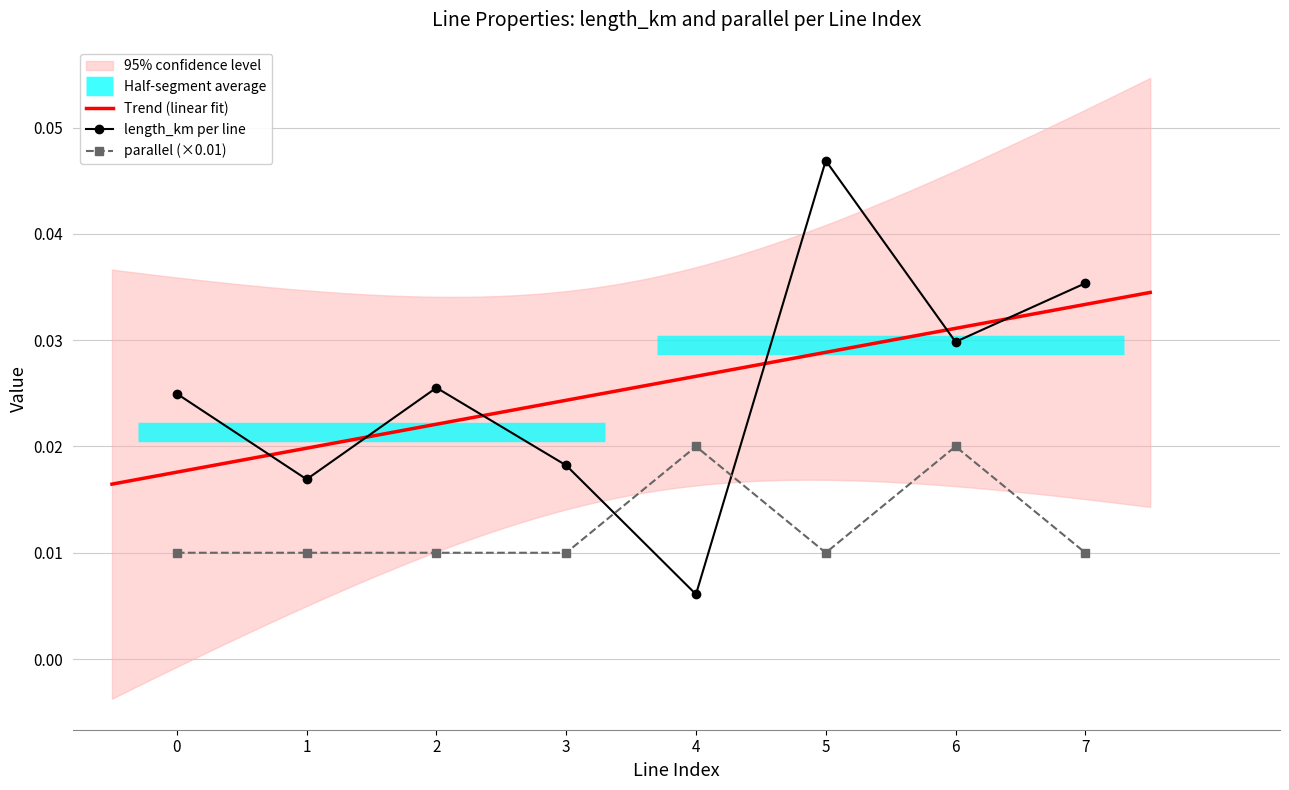

The parallel series shows 0.0 at 2. True or false?

True